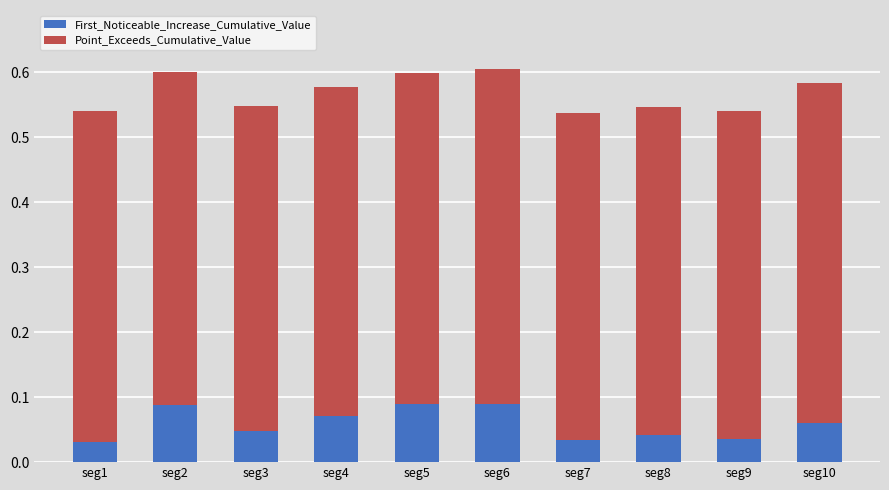

Are the bars grouped side by side (vs. stacked)?

No